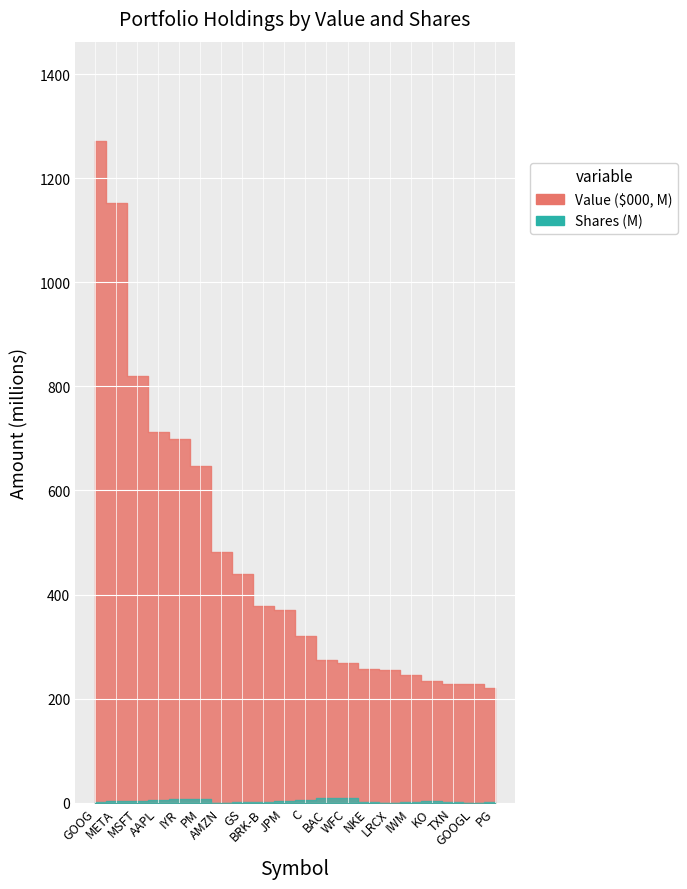

What is the maximum value for Value ($000)?

1271486